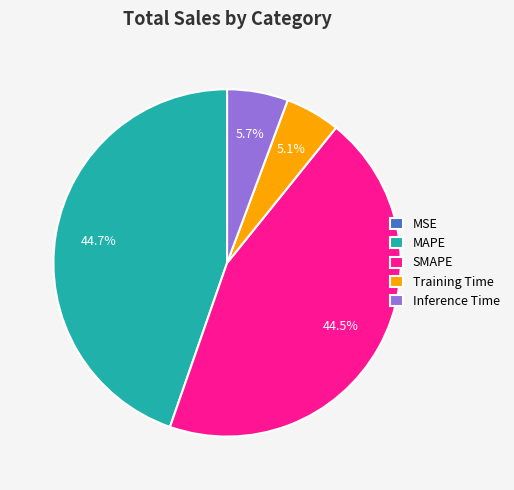

Is there any slice that represents more than half of the pie?

No